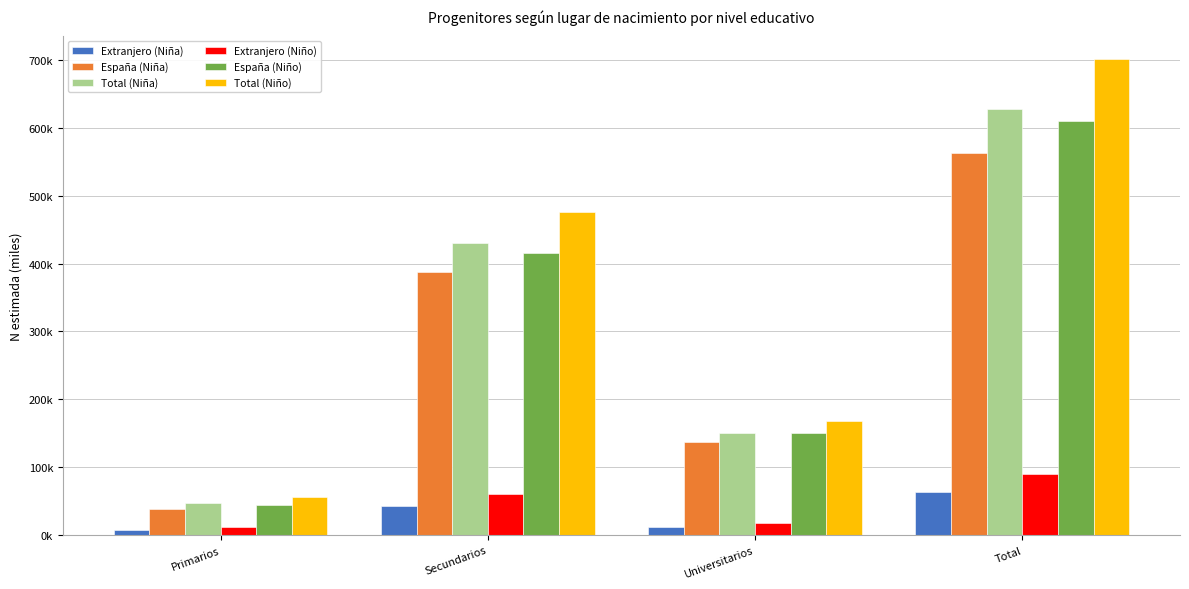

The value of Total (Niña) at Secundarios is 430.8. True or false?

True